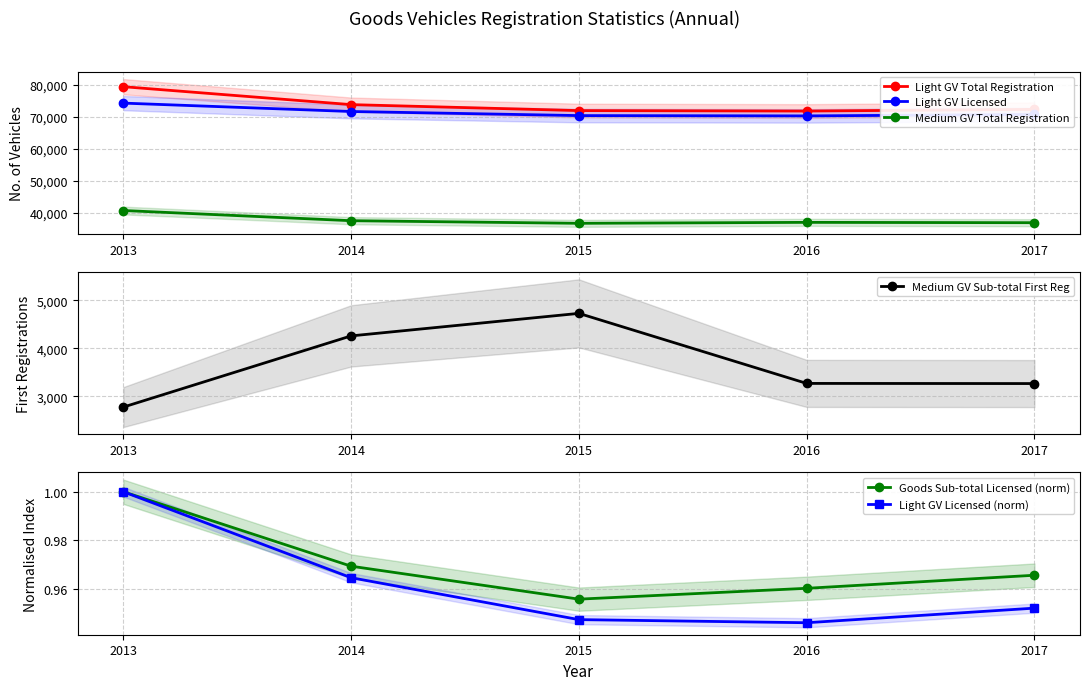

Which series has the largest range (max minus min)?

Light GV Total Registration